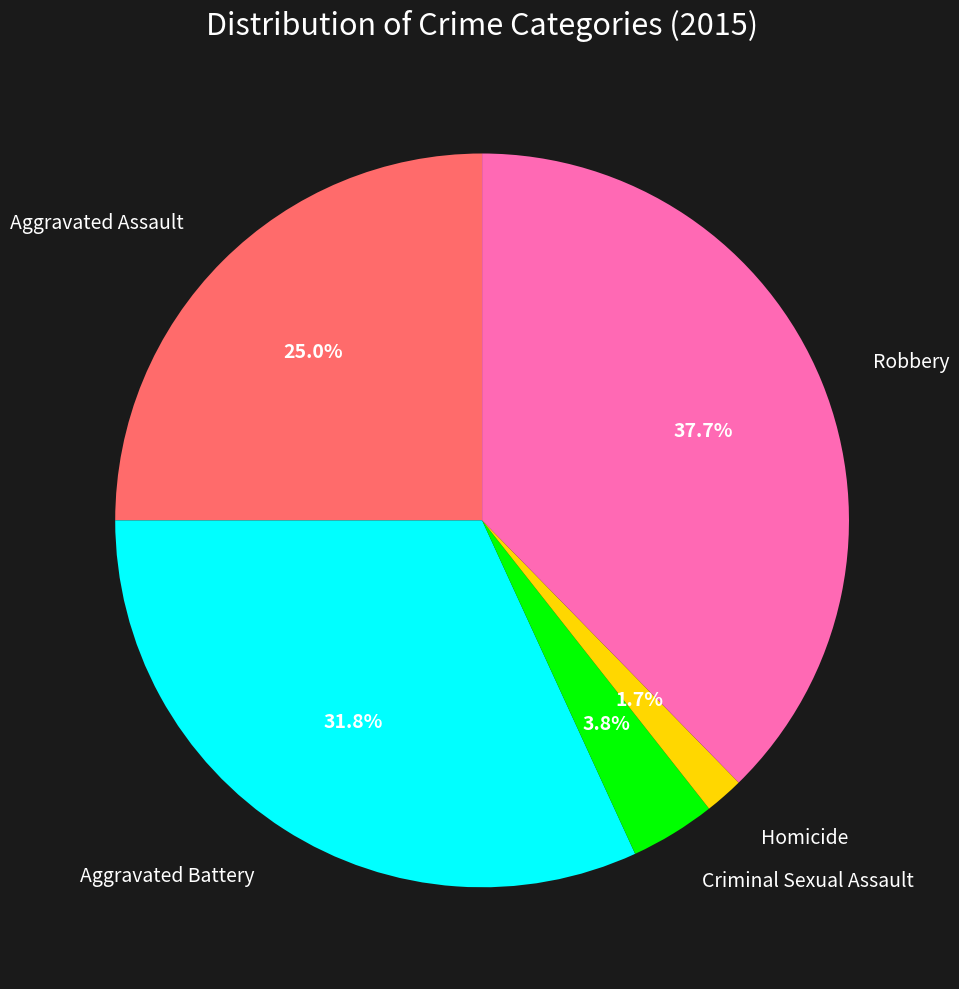

Does any single category account for the majority?

No